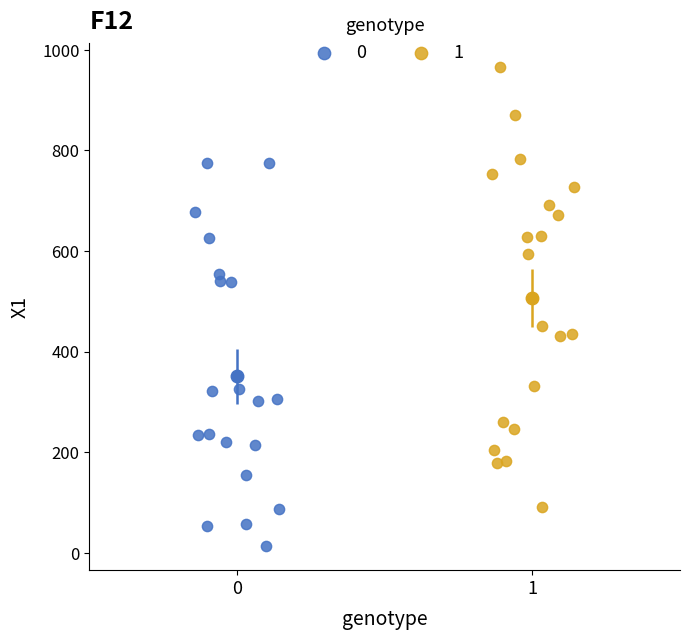

Which series reaches the minimum Y coordinate?

0